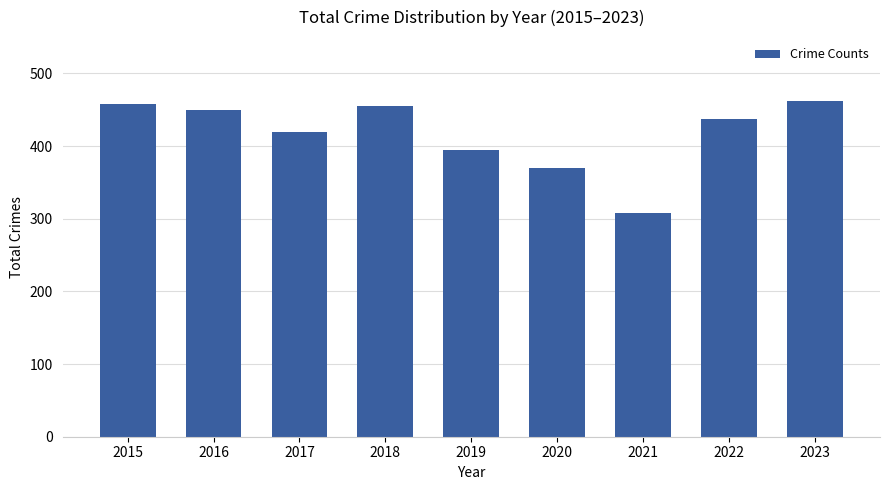

The chart shows a value of 394 at 2019. True or false?

True